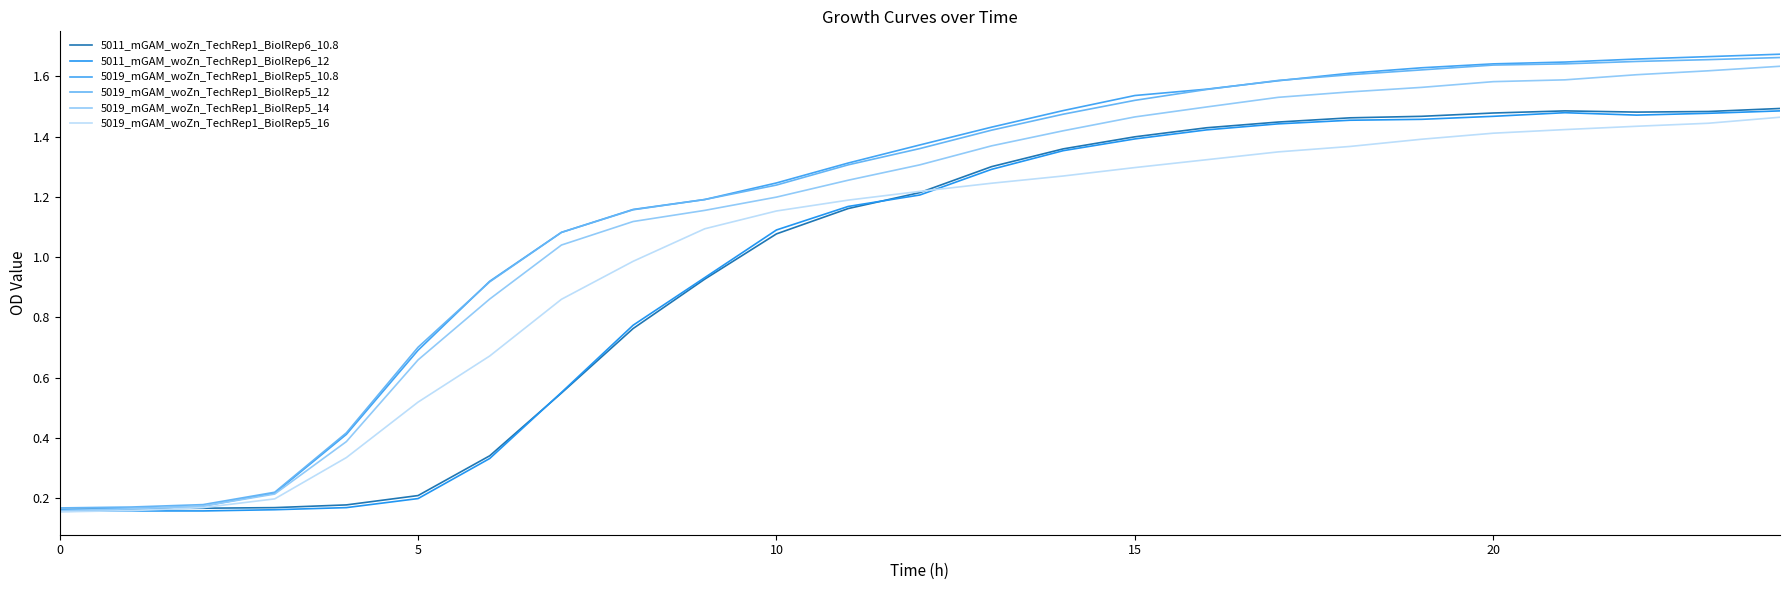

How many lines are shown in the chart?

6